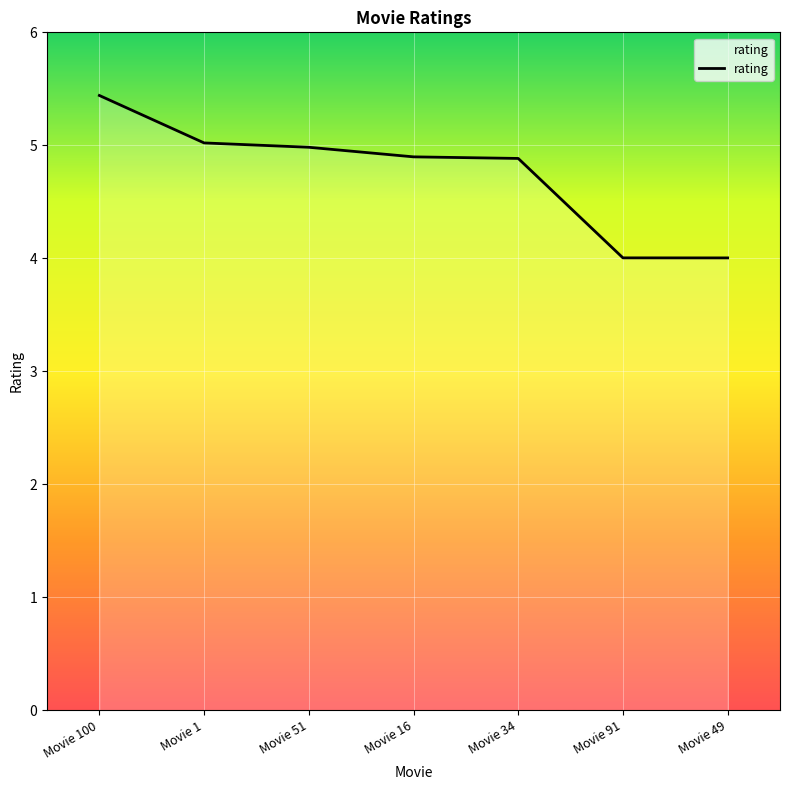

True or false: the data shows 5.0 at Movie 51.

True